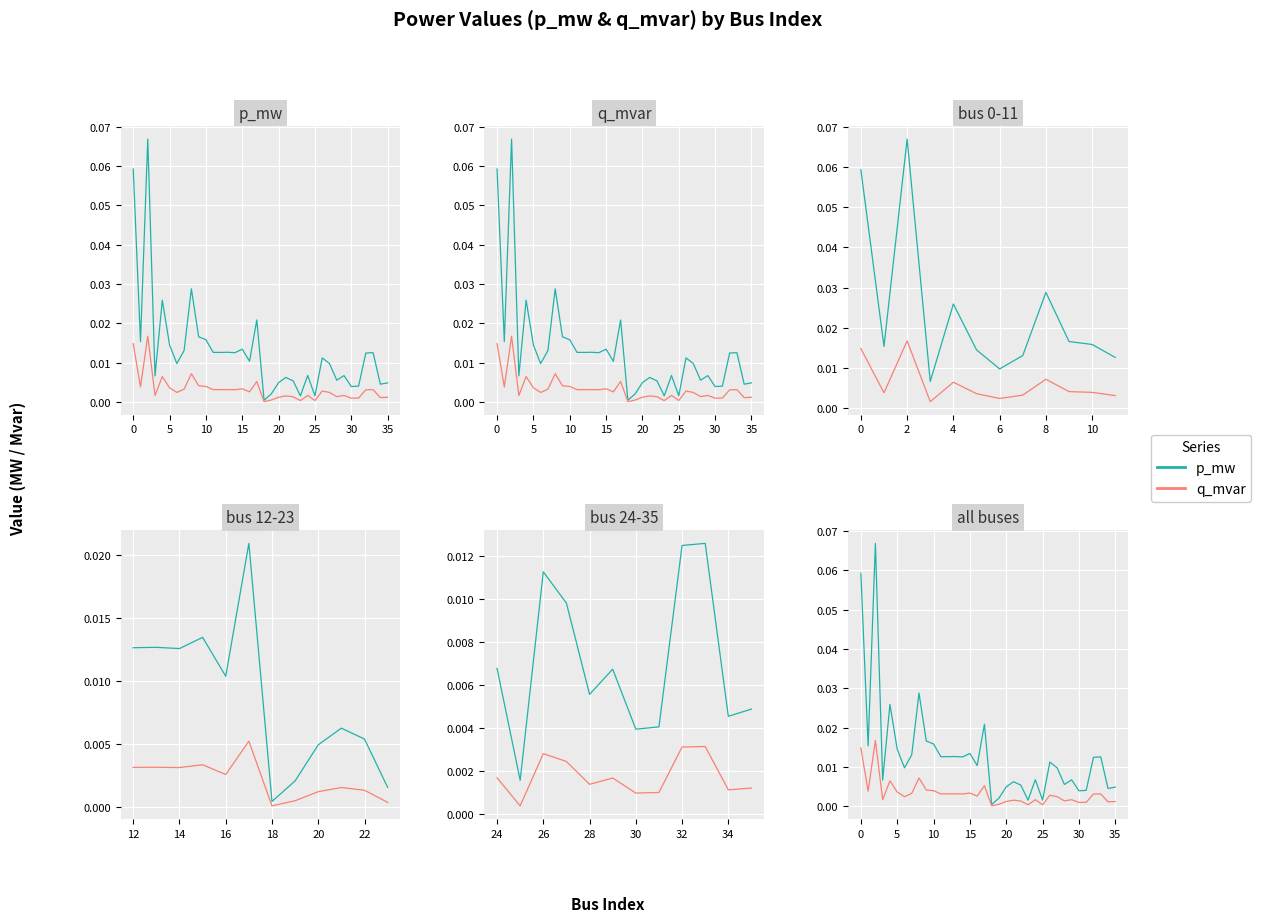

In q_mvar, how many points are higher than both neighbors (excluding endpoints)?

11